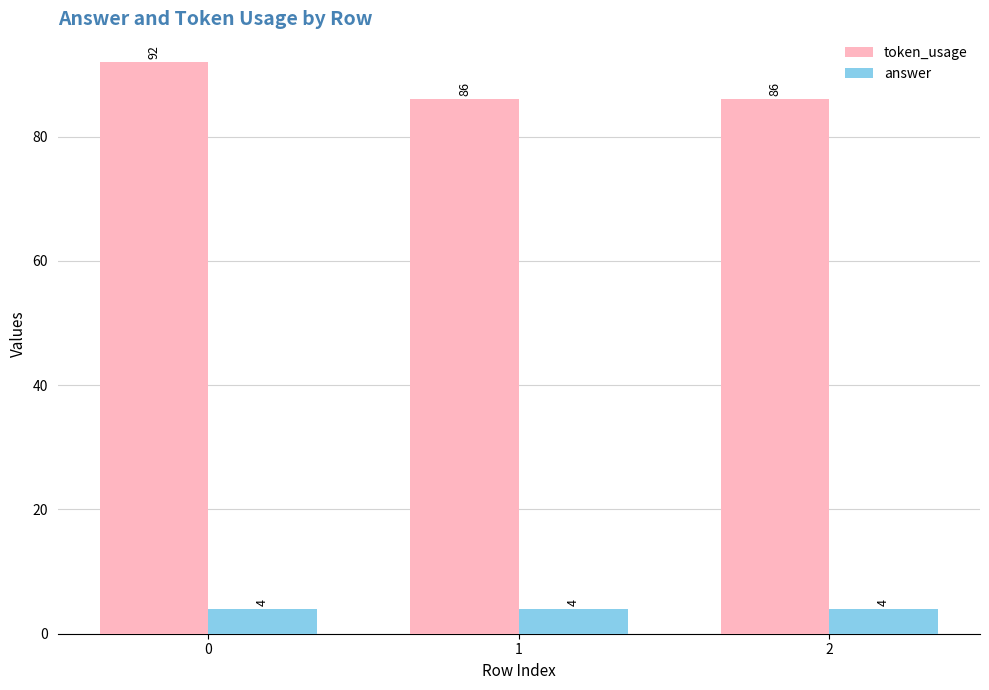

How many bars are there in each group?

2